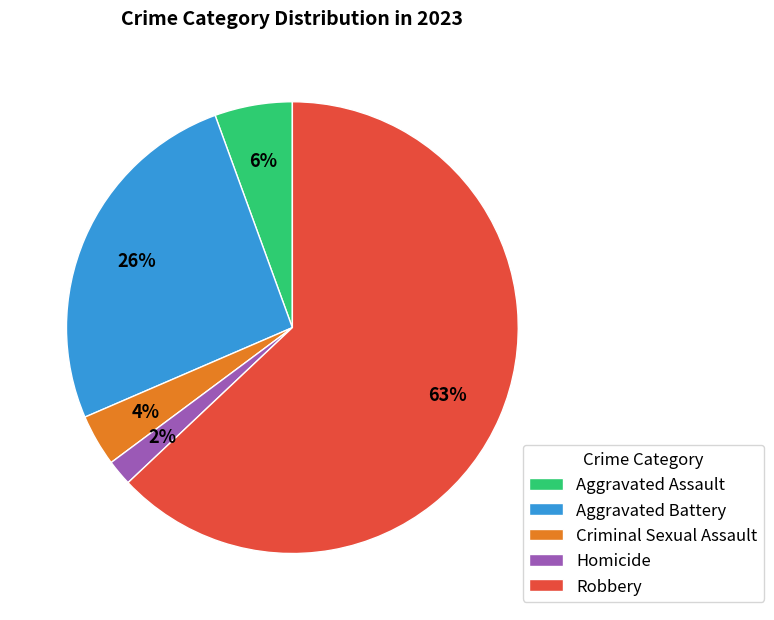

Is it true that Aggravated Assault is 12% of the pie?

False